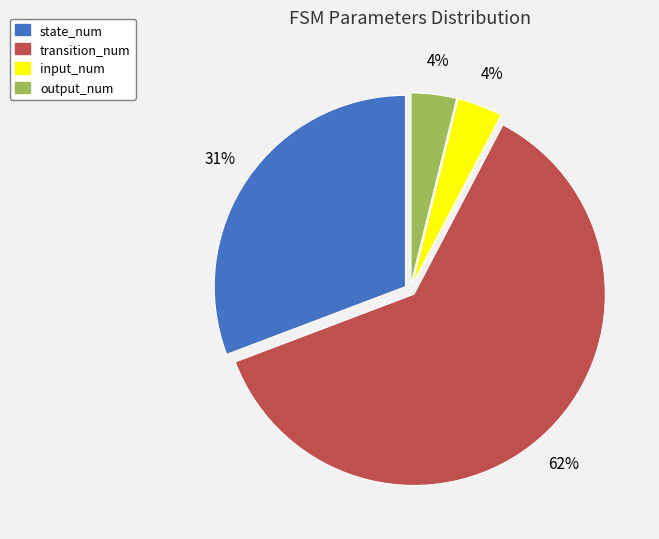

How many slices are in this pie chart?

4